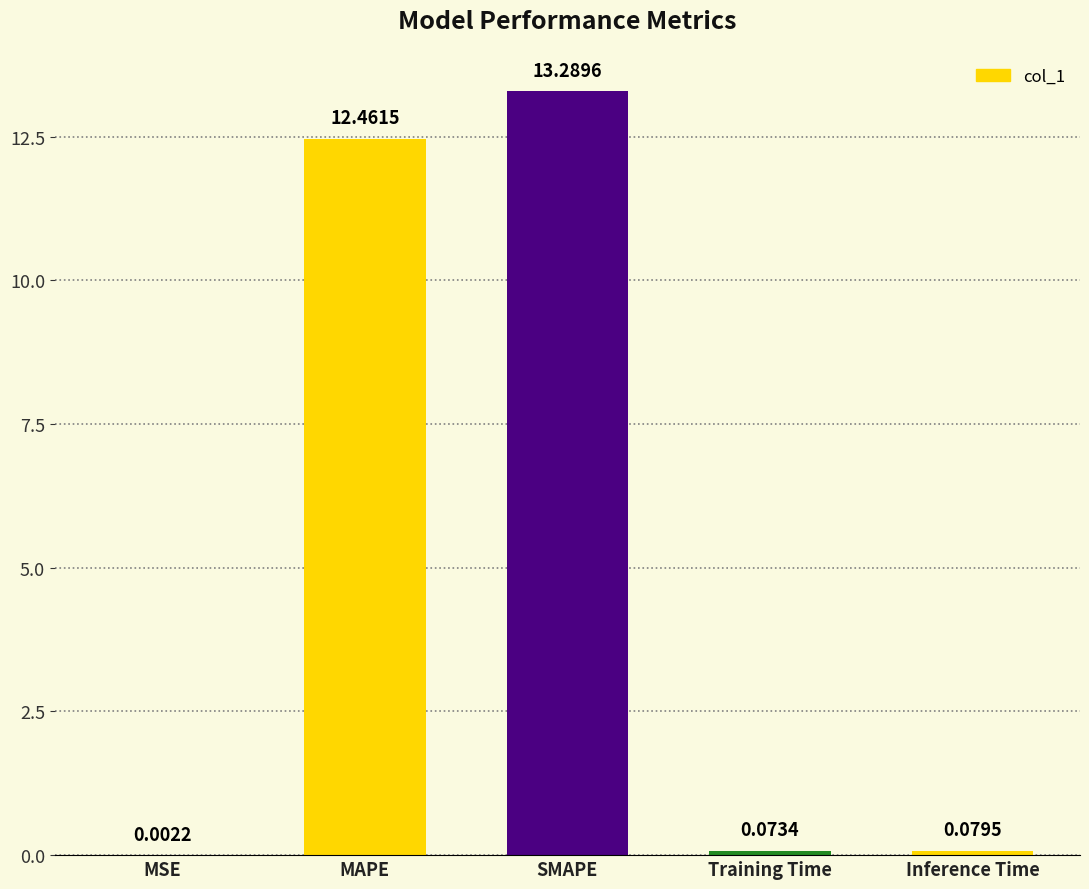

What is the greatest value displayed?

13.3